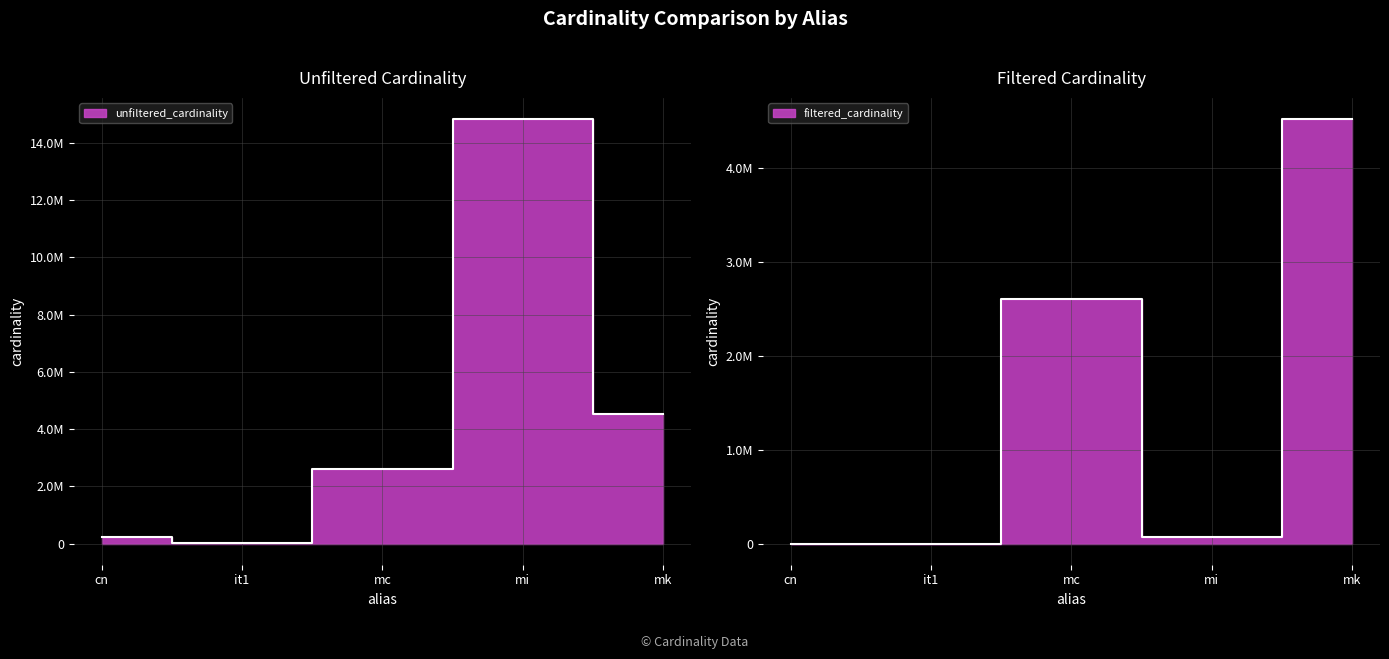

What are all the series names shown in the legend?

unfiltered_cardinality, filtered_cardinality